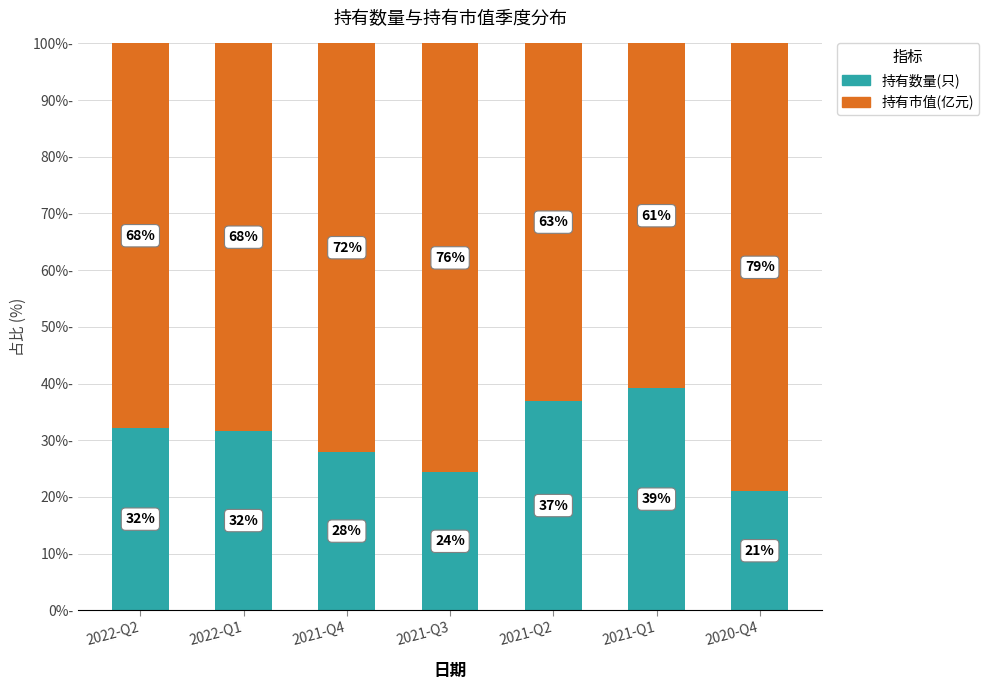

Which category has the highest value in the 持有数量(只) series?

2021-Q1